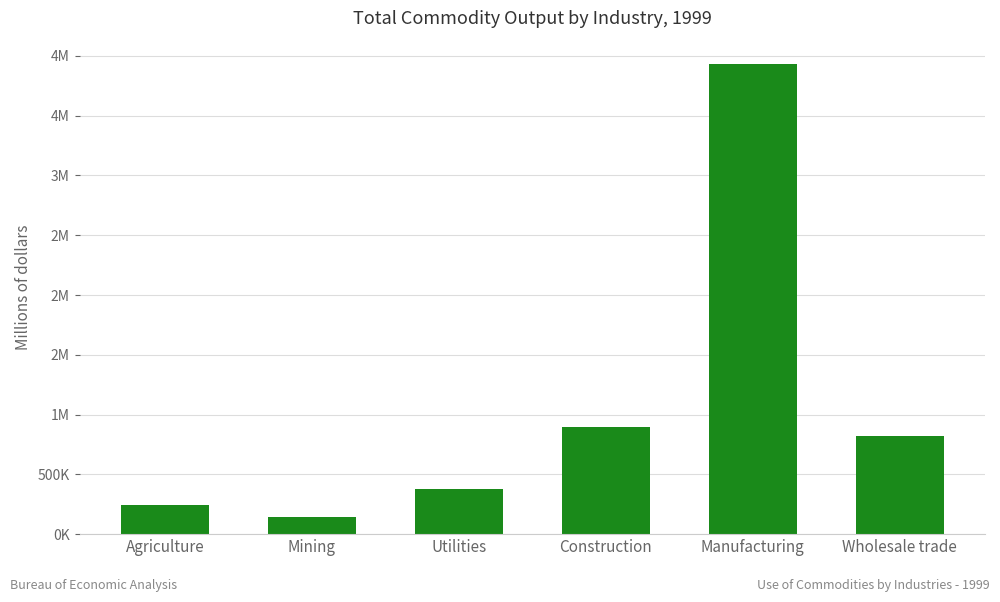

What is the change in value from Agriculture to Mining?

-105147